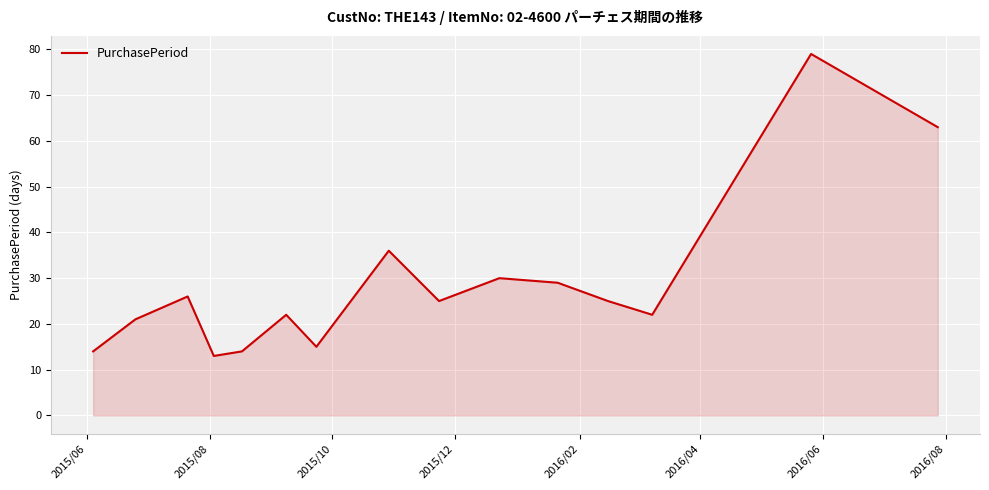

What is the minimum value shown in the chart?

13